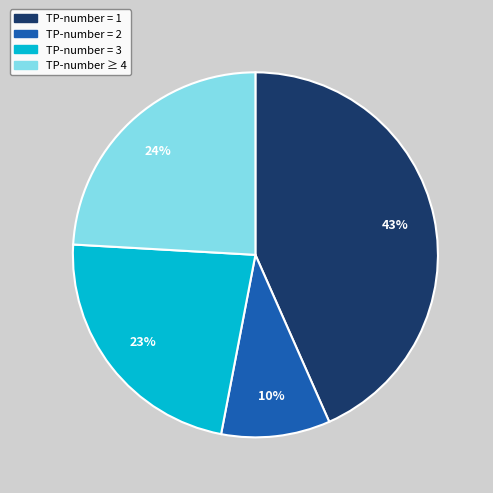

To the nearest percent, what is the average slice percentage?

25%